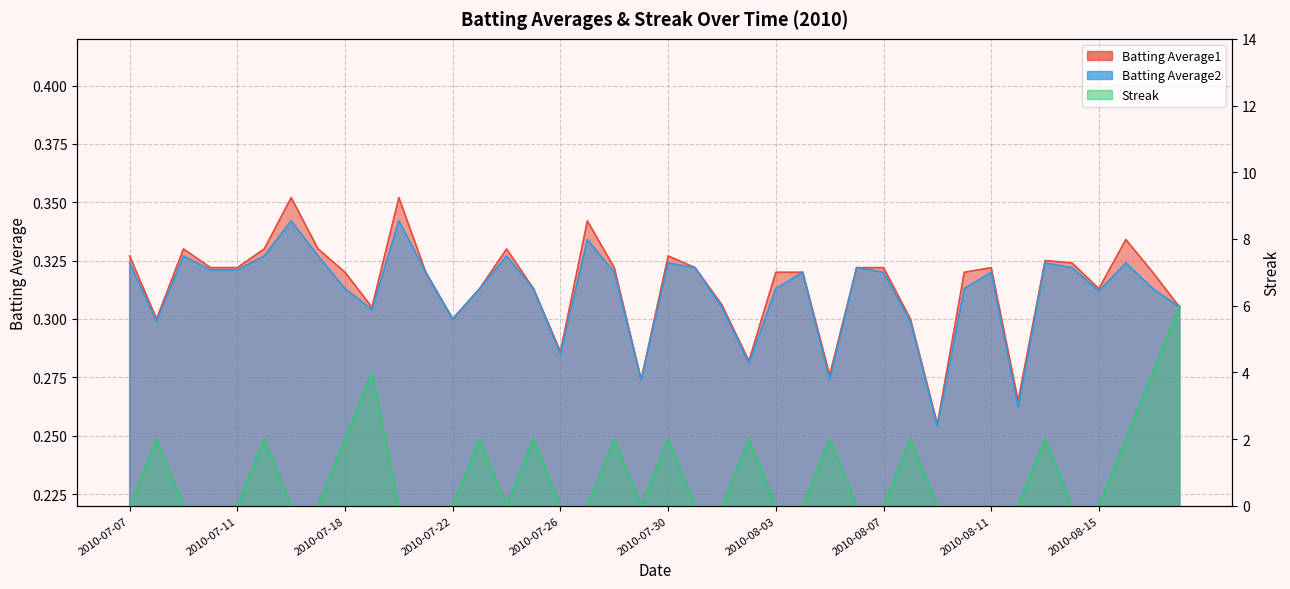

True or false: Batting Average1 and Batting Average2 intersect in this chart.

False